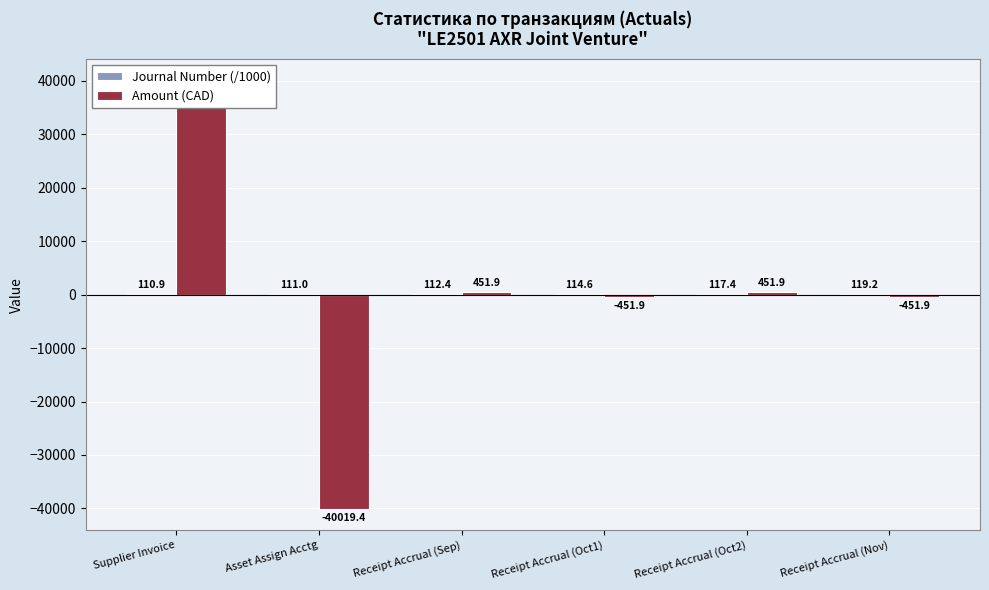

What is the value of the Amount (CAD) bar at the 2nd from the left?

-40019.4